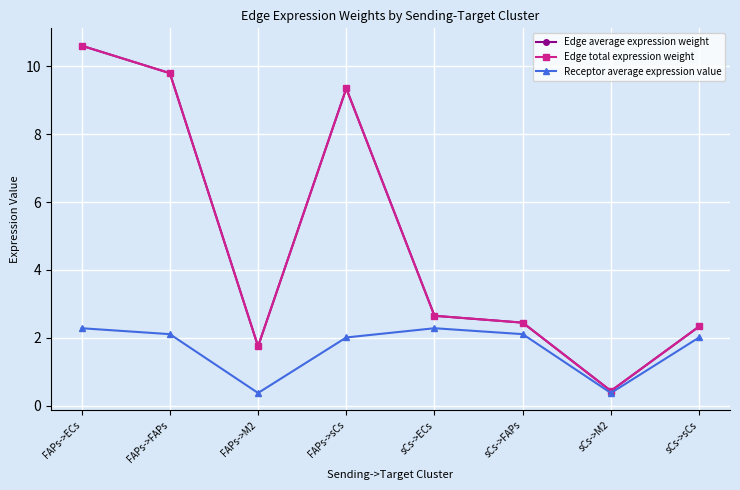

Which label corresponds to the largest value in the chart?

FAPs->ECs